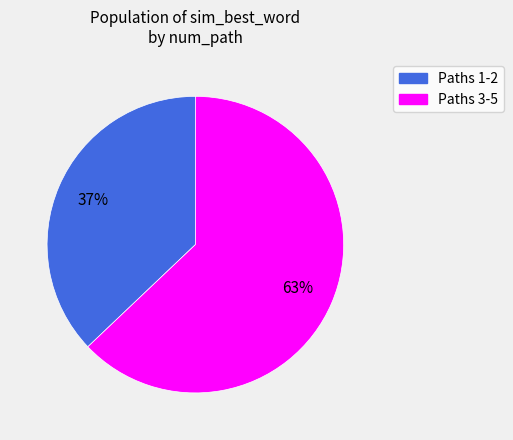

How many slices are in this pie chart?

2